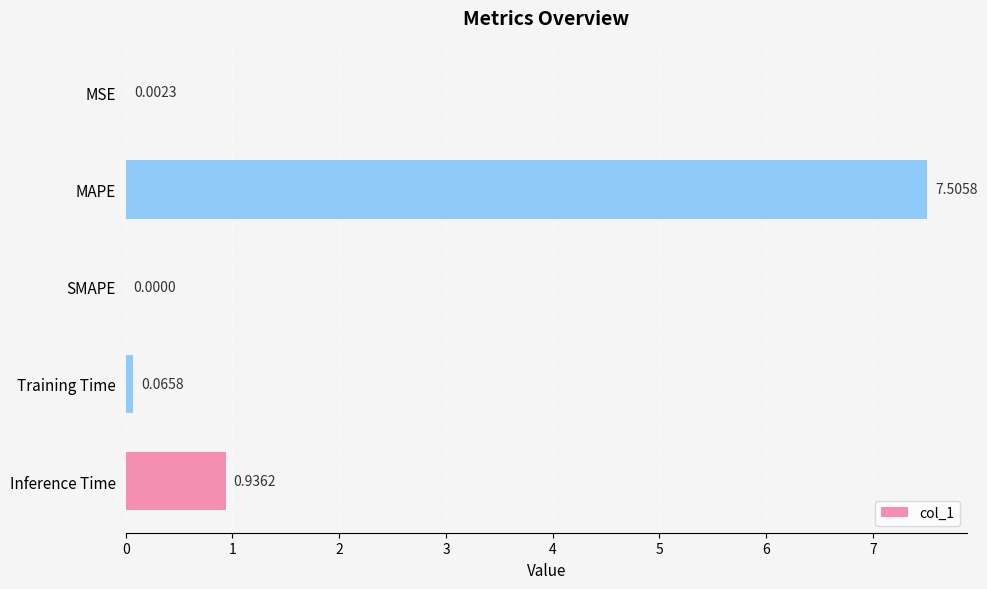

What is the sum of the values at Training Time and MAPE?

7.6